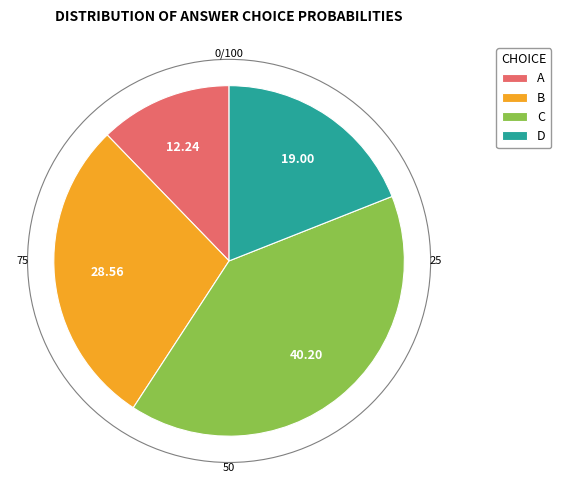

Rank the categories by value from highest to lowest.

C, B, D, A